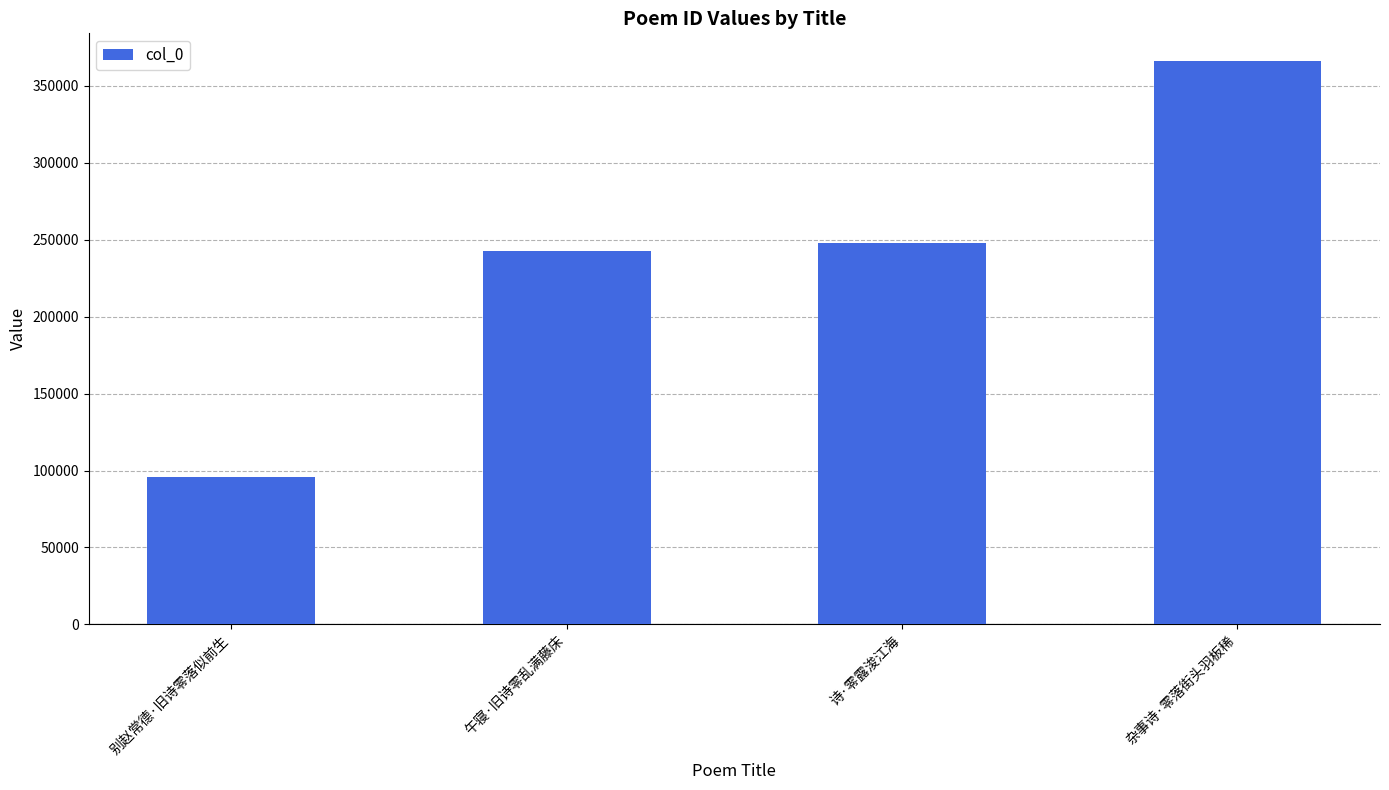

The chart shows a value of 95834 at 别赵常德·旧诗零落似前生. True or false?

True